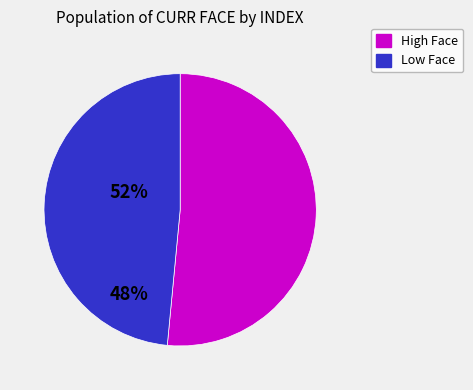

Is there a majority slice in this chart?

Yes